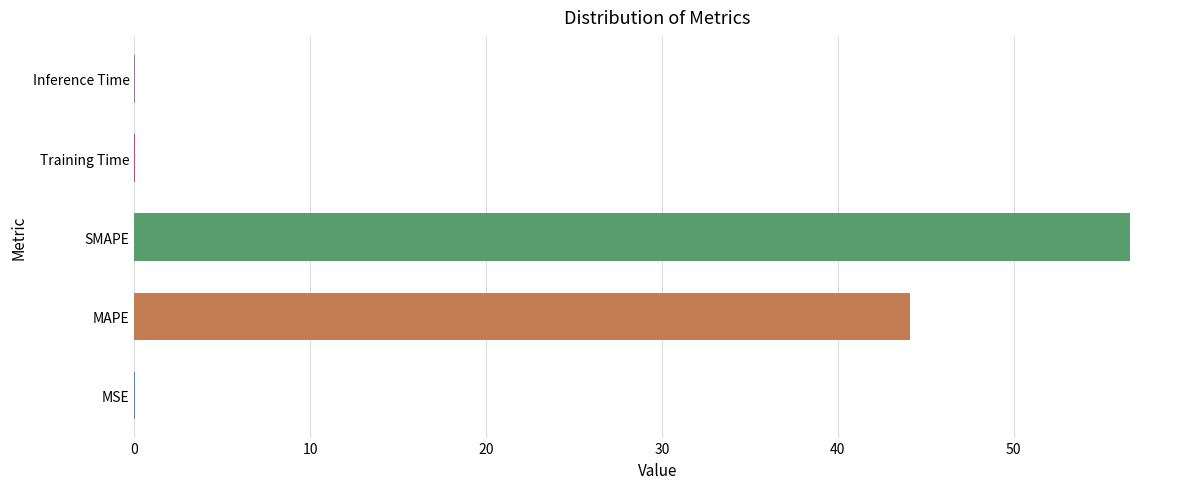

True or false: the data shows 0.0 at MSE.

True